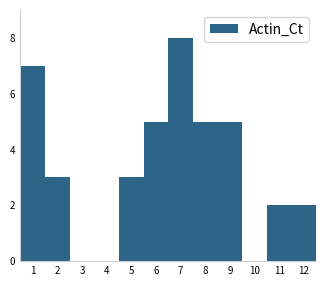

Reading left to right, list all the values displayed in this chart.

1=7	2=3	3=0	4=0	5=3	6=5	7=8	8=5	9=5	10=0	11=2	12=2